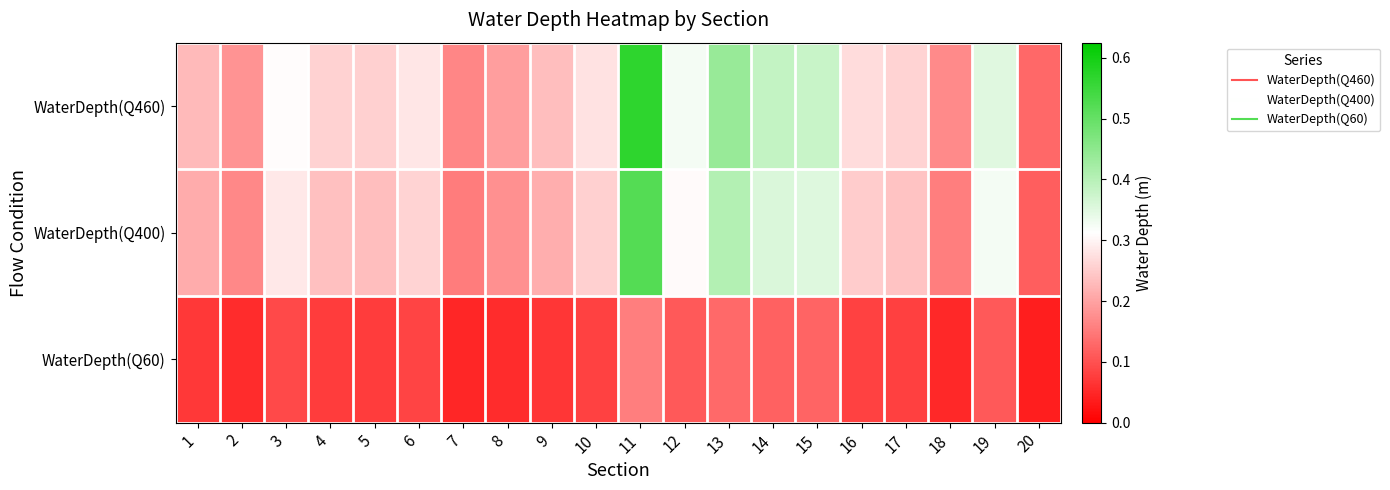

Which has a higher value, 8 or 9?

9